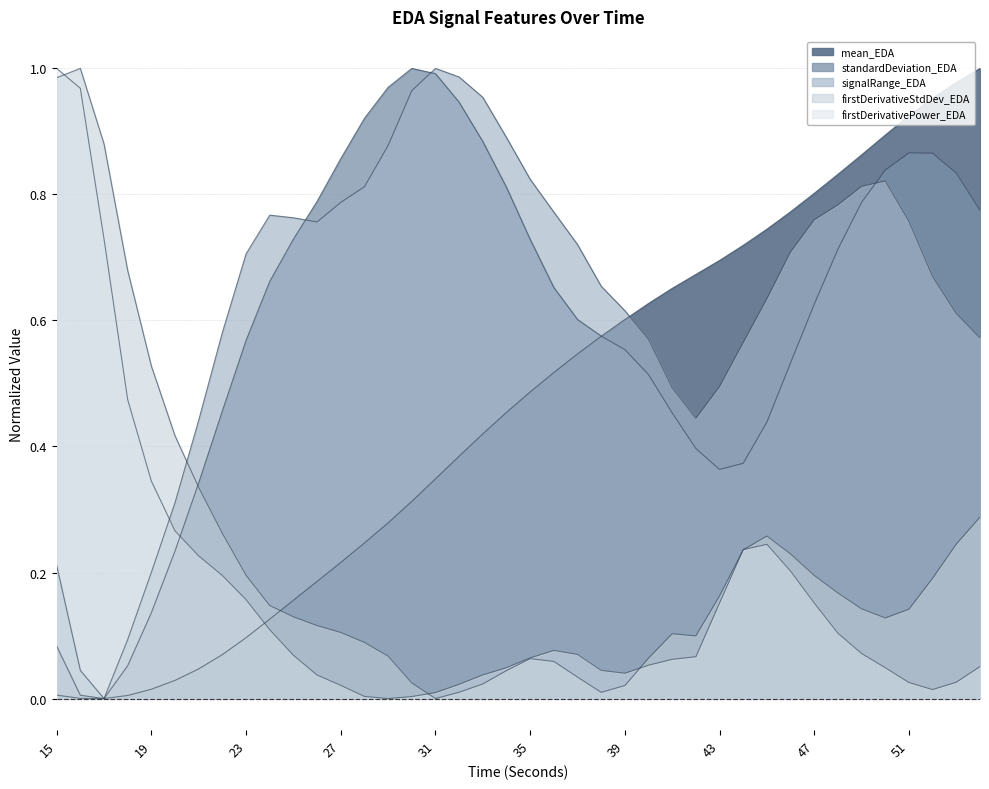

How many interior local valleys does the mean_EDA series have?

1